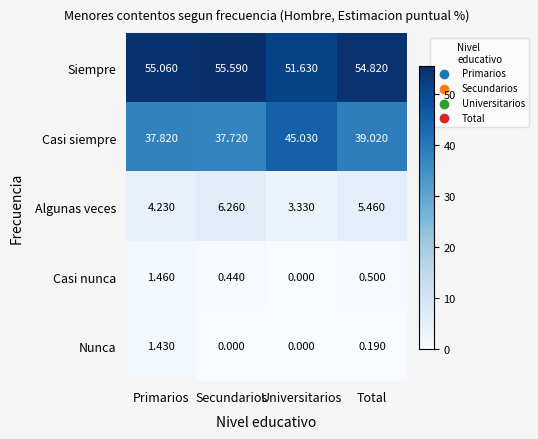

At which label is Algunas veces closest to 4?

Primarios